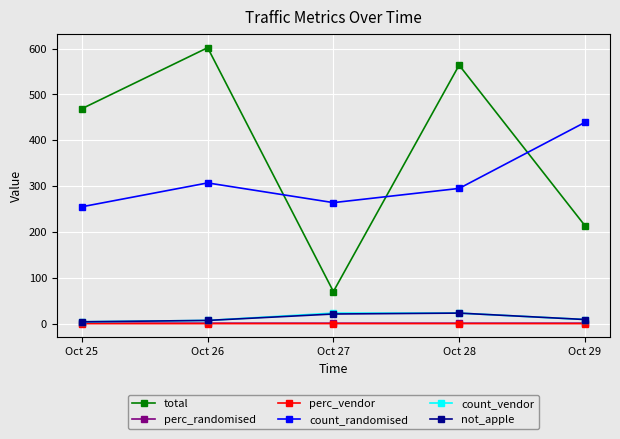

At which category does total reach its first local peak?

Oct 26